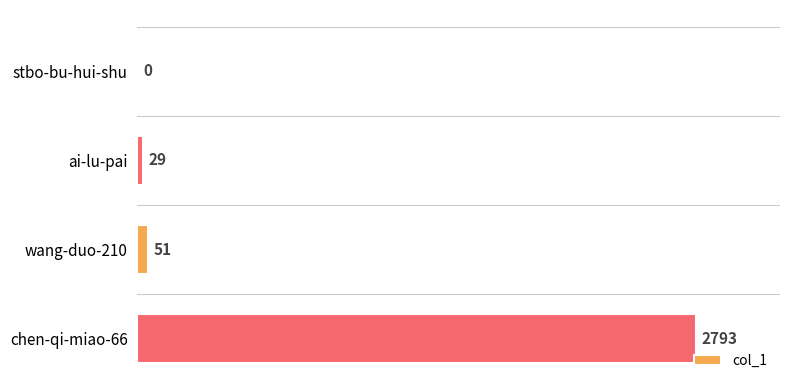

Which category has the highest value across all series?

chen-qi-miao-66